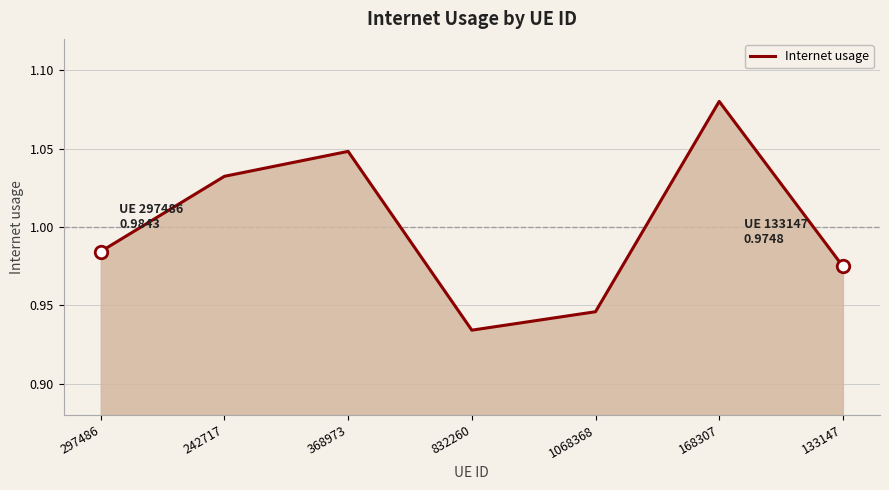

Where is the first local maximum?

368973